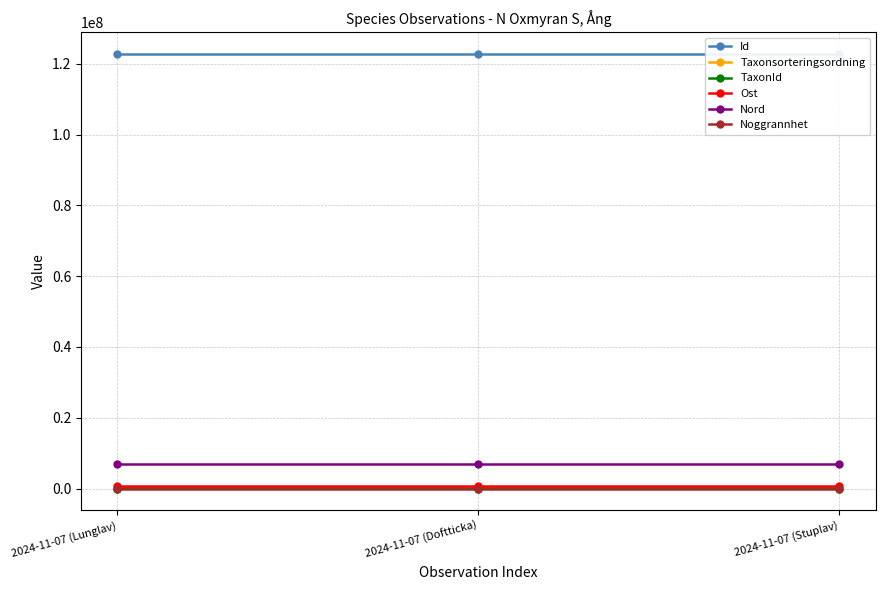

What is the label of the 3rd point from the right?

2024-11-07 (Lunglav)